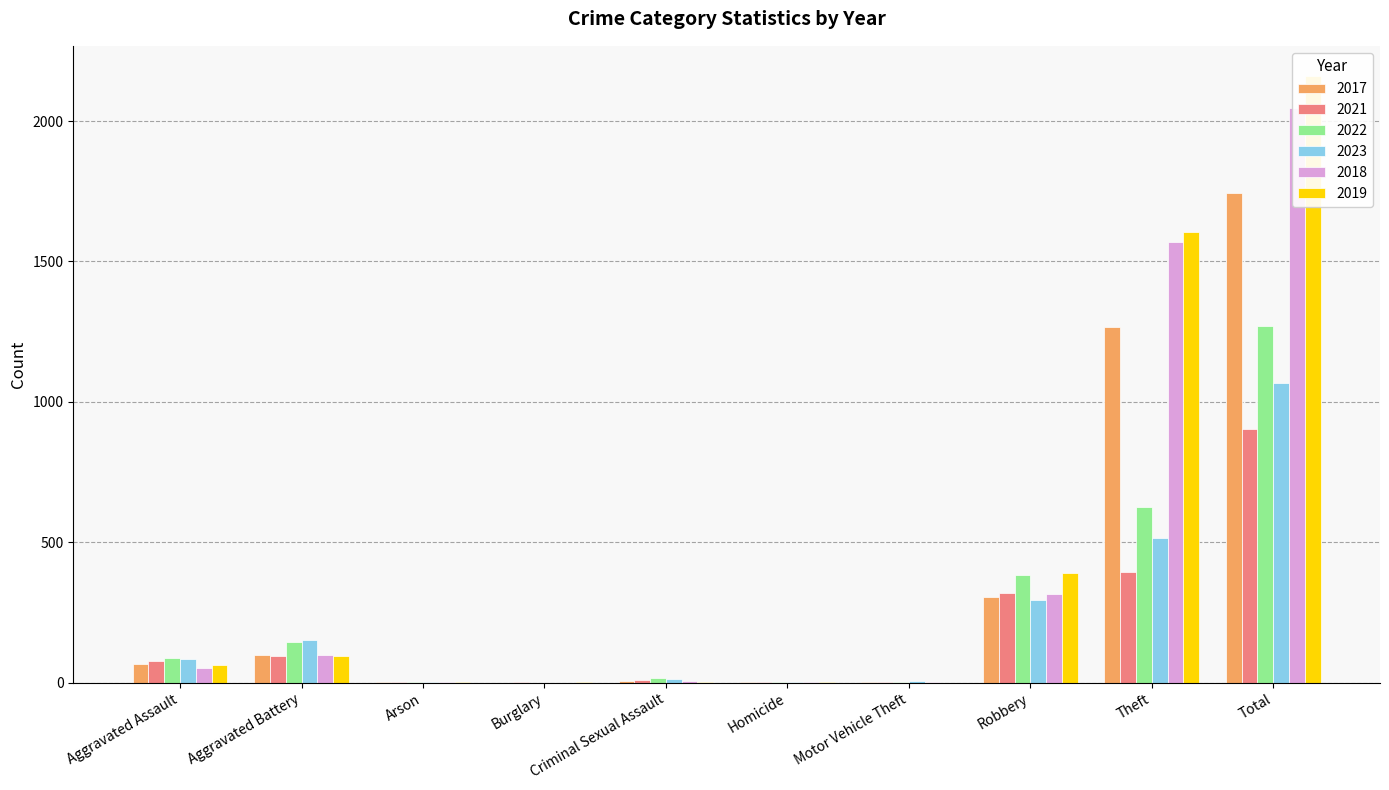

Rank the categories by 2023 value from highest to lowest.

Total, Theft, Robbery, Aggravated Battery, Aggravated Assault, Criminal Sexual Assault, Motor Vehicle Theft, Homicide, Arson, Burglary